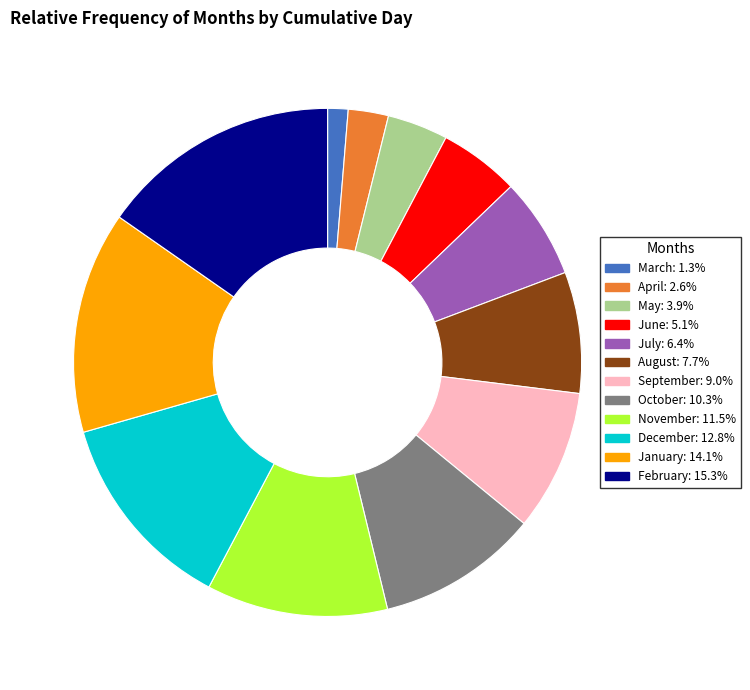

Is there any slice that represents more than half of the pie?

No